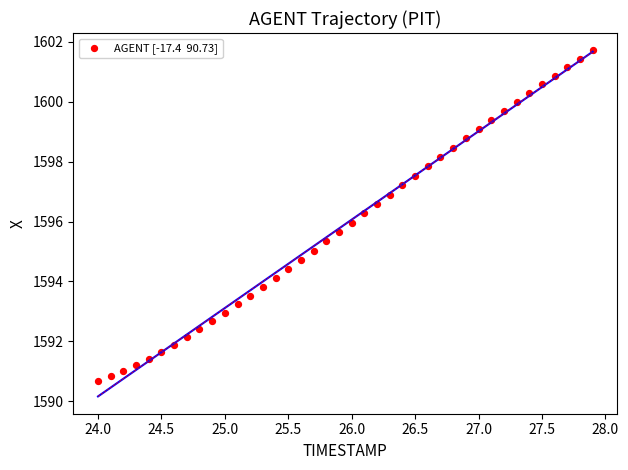

What is the range of X values (max minus min)?

3.9